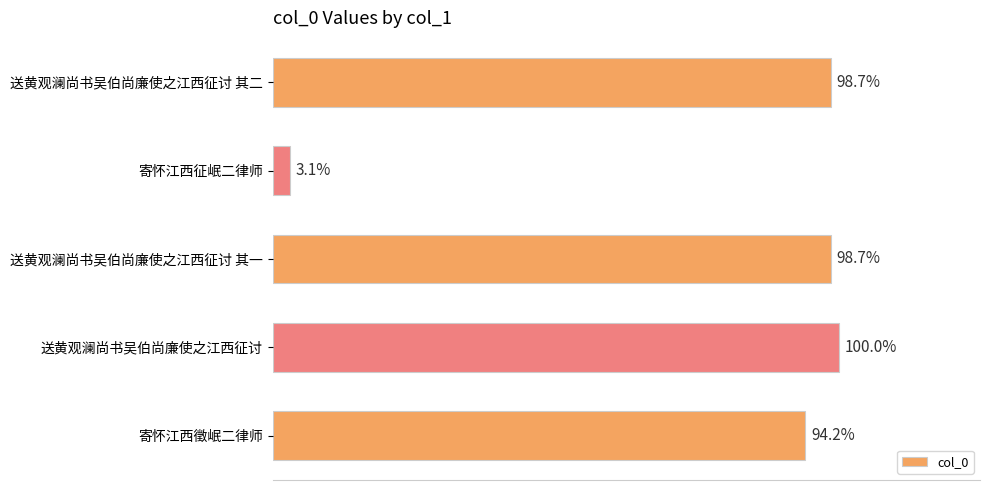

How many series are shown in this chart?

1